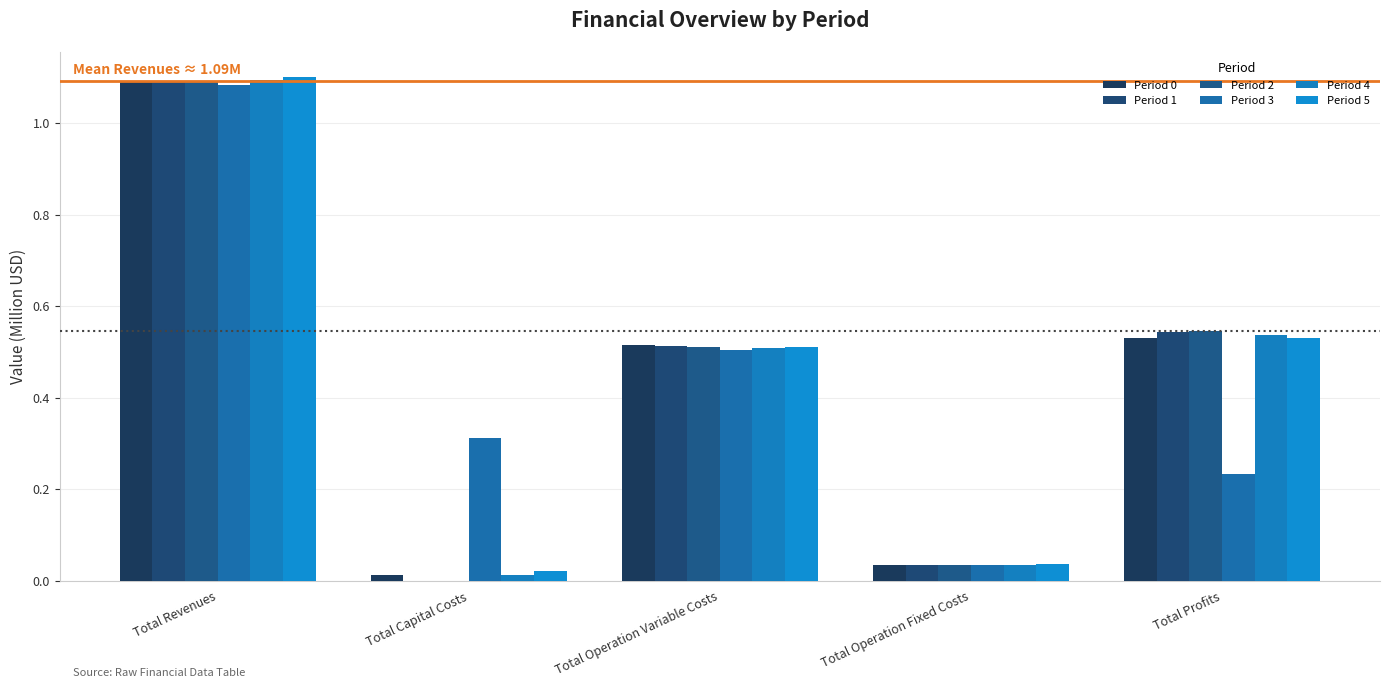

True or false: Period 1 has a value of 0.0 at Total Capital Costs.

True